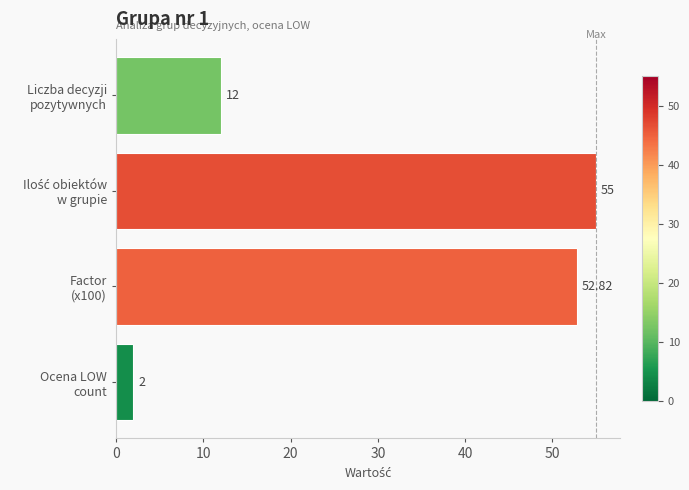

At which category does the chart reach its minimum across all series?

Ocena LOW
count